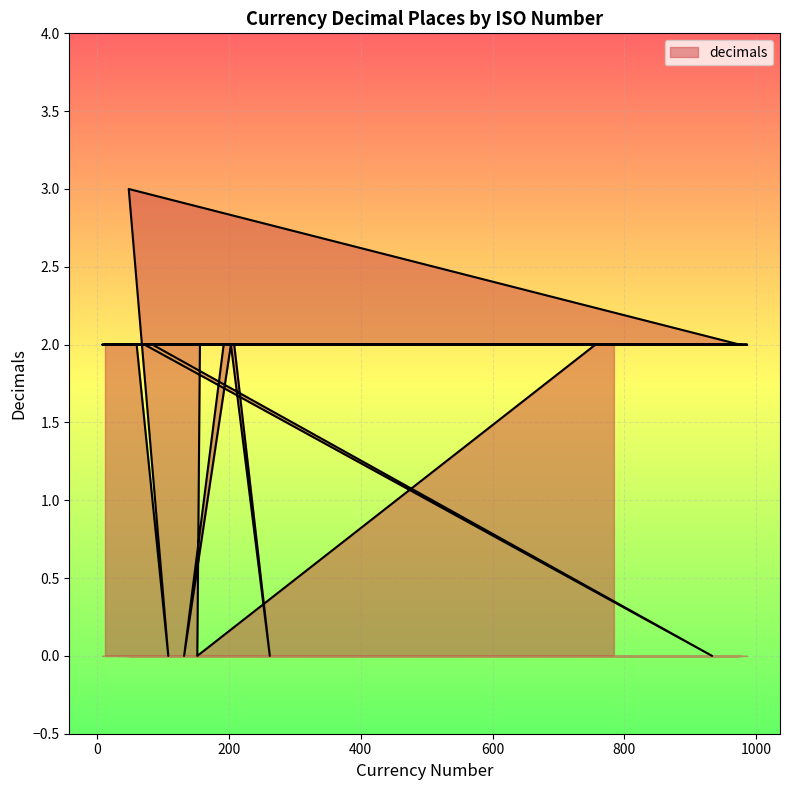

At which label is the value closest to 1?

784